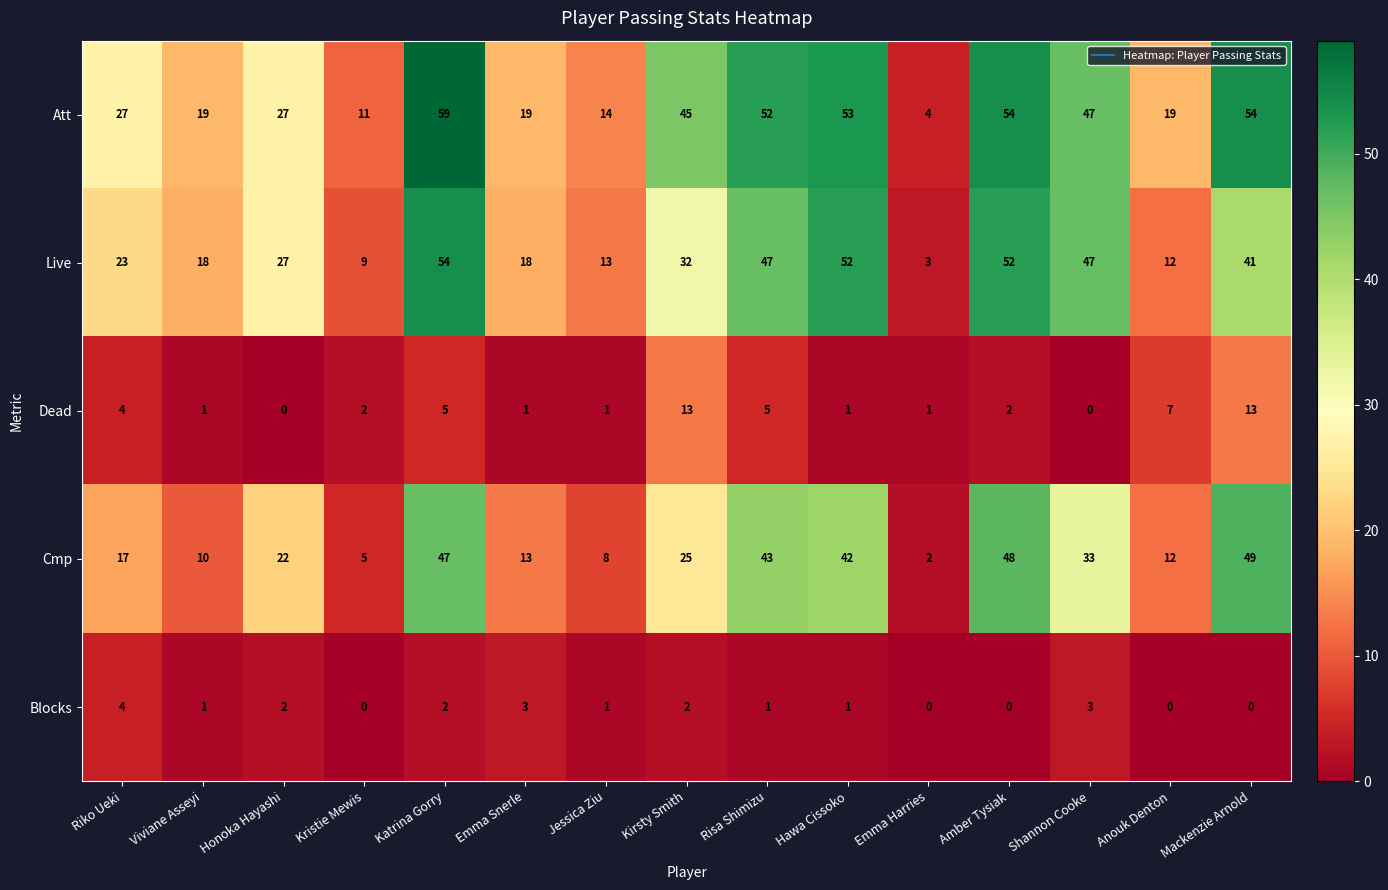

At Mackenzie Arnold, list the series in order from smallest to largest.

Blocks, Dead, Live, Cmp, Att